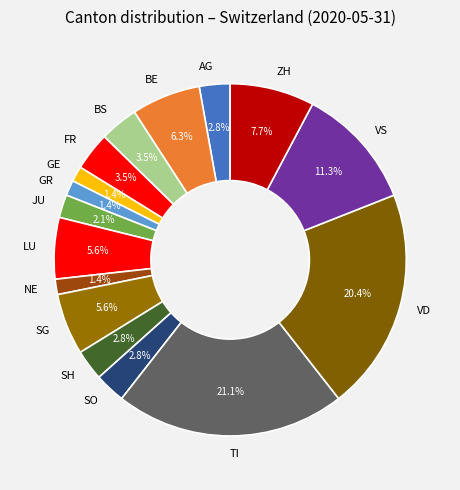

Do SG and NE together represent more than half of the pie?

No